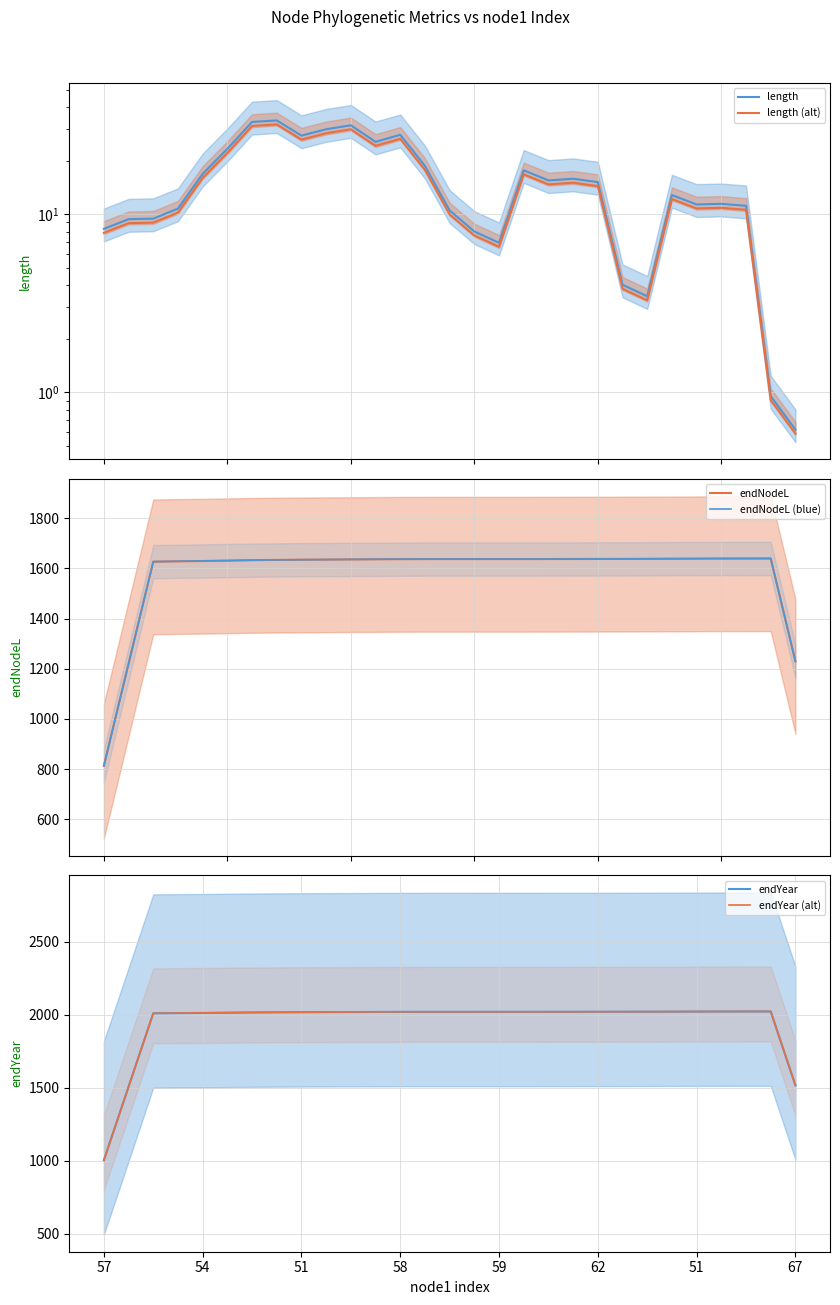

True or false: length and endNodeL (blue) cross at least once.

False